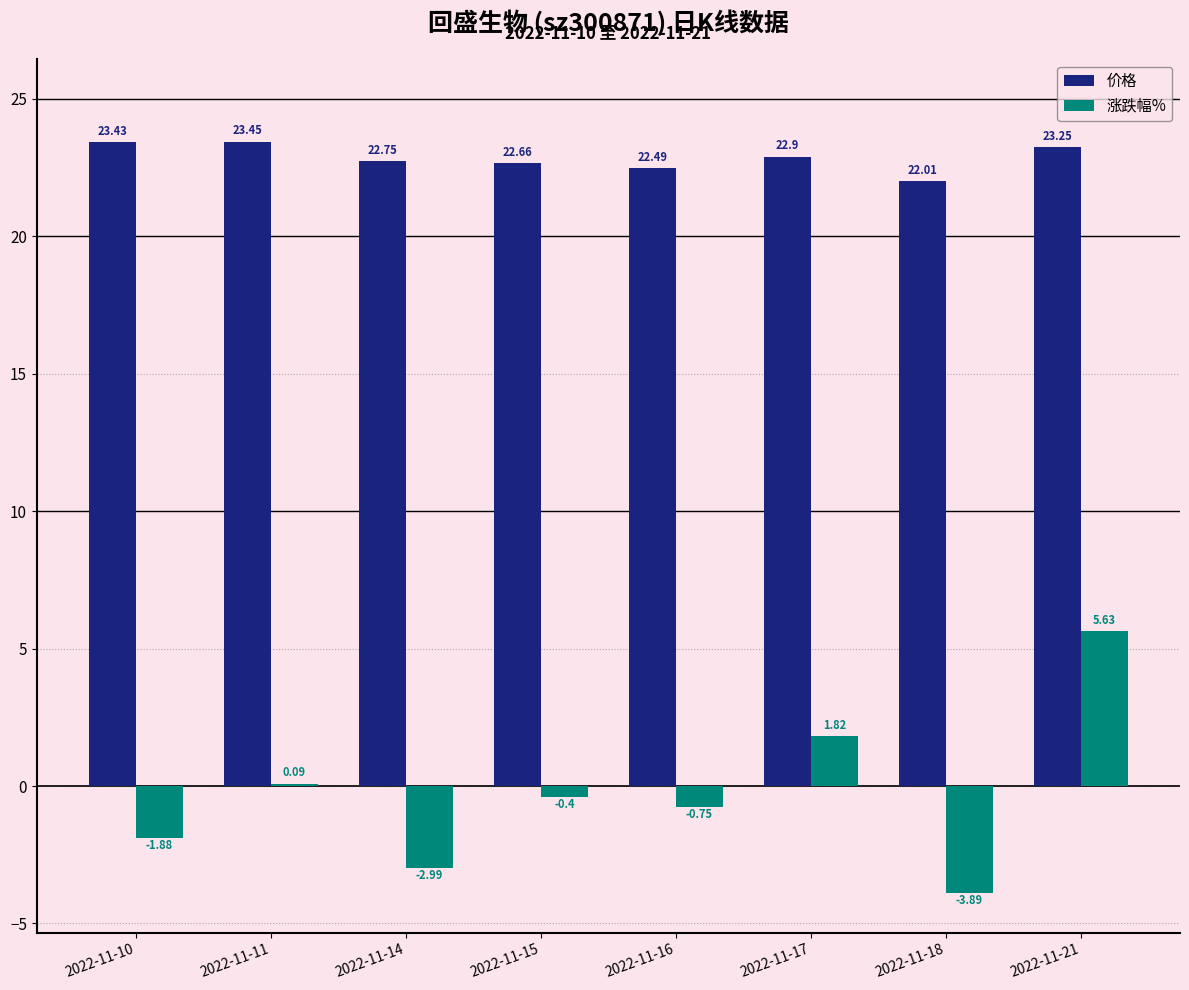

Which series has the largest range (max minus min)?

涨跌幅%